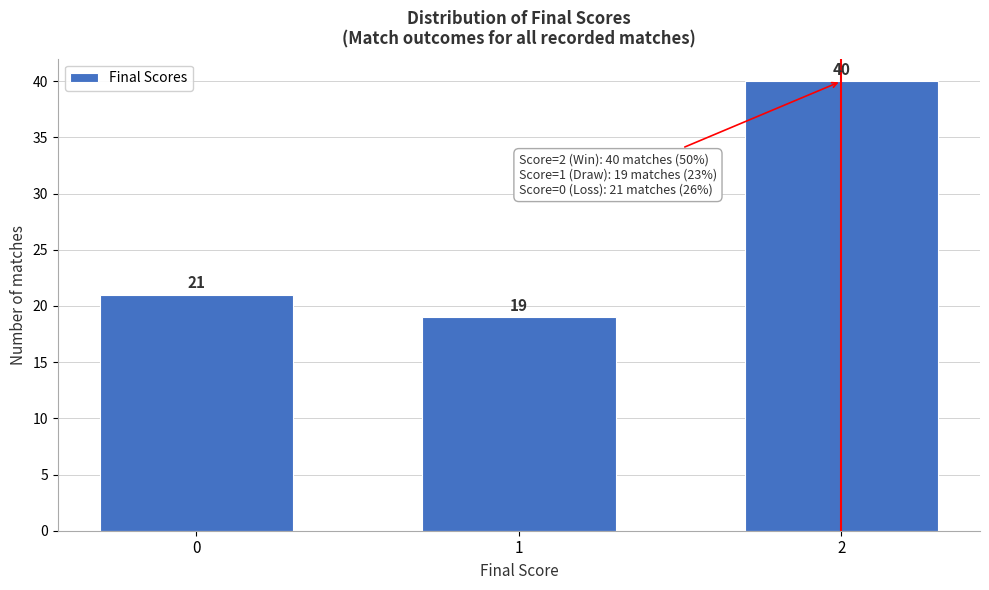

Reading left to right, list all the values displayed in this chart.

0=21	1=19	2=40